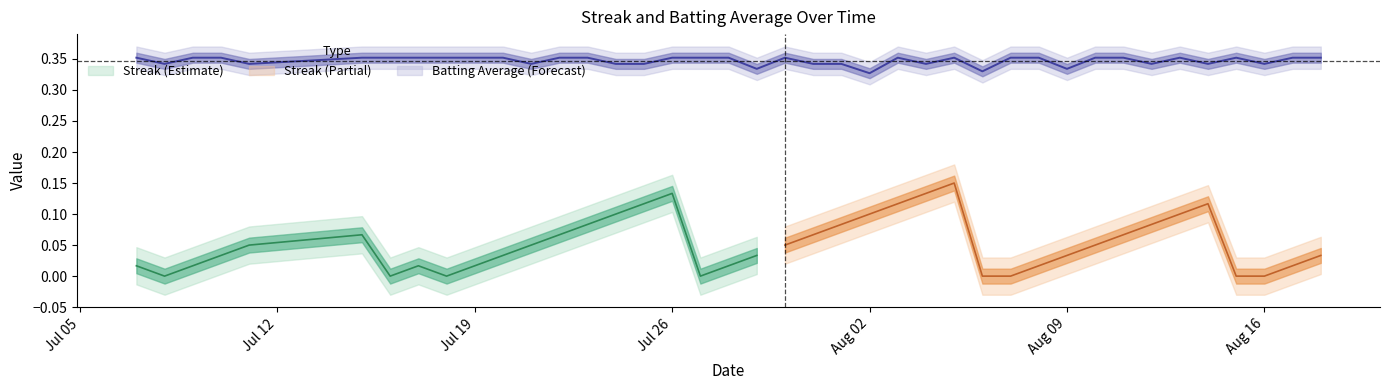

Does the chart display data point markers on the line(s)?

No